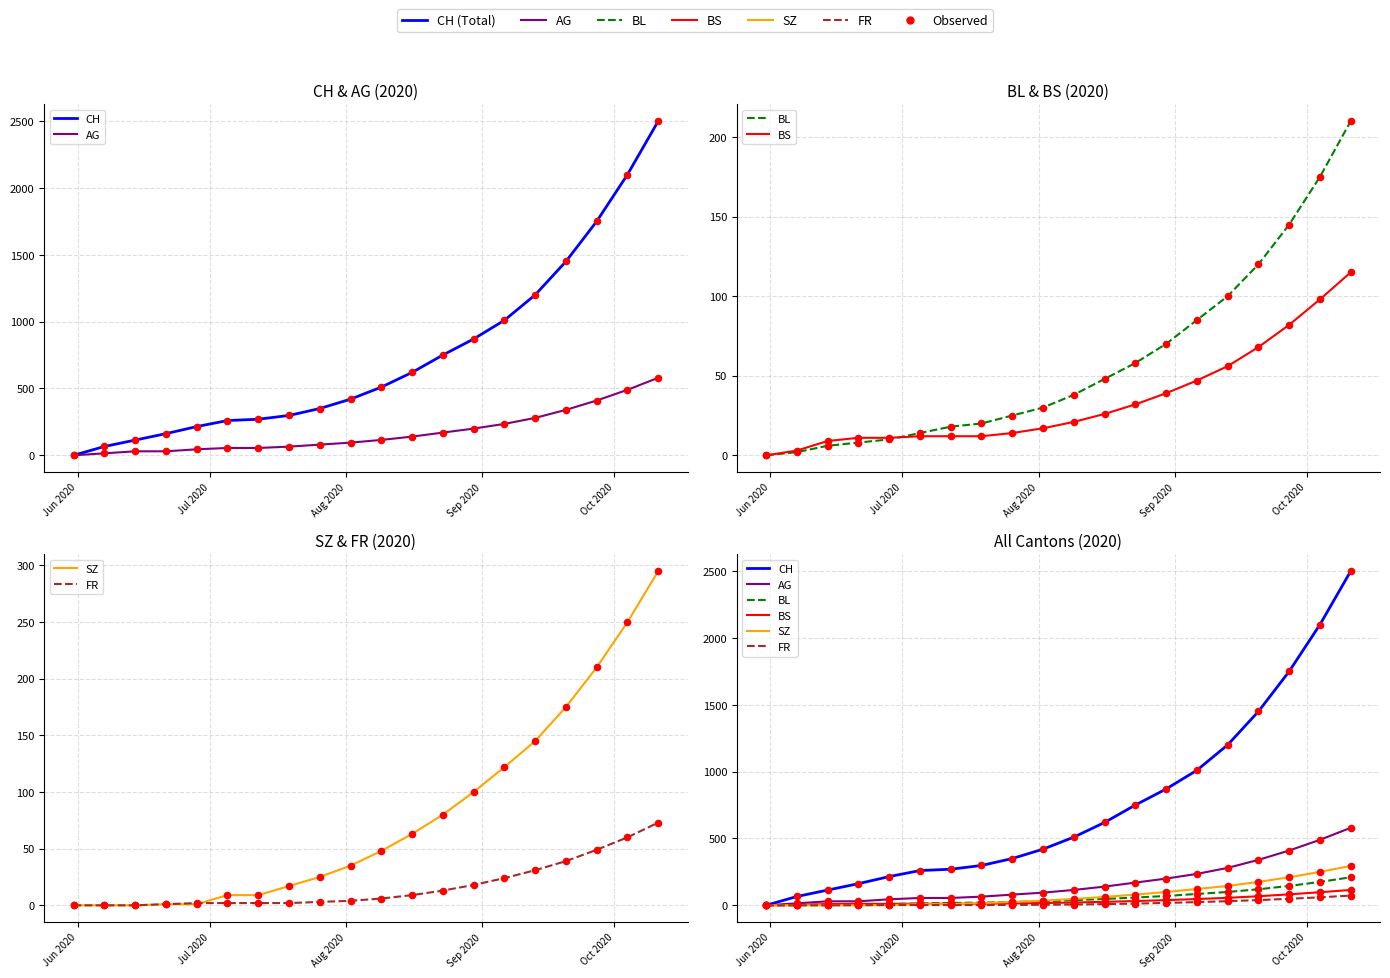

Is the value of BS at 2020-07-19 greater than the value of BL at 2020-06-07?

Yes